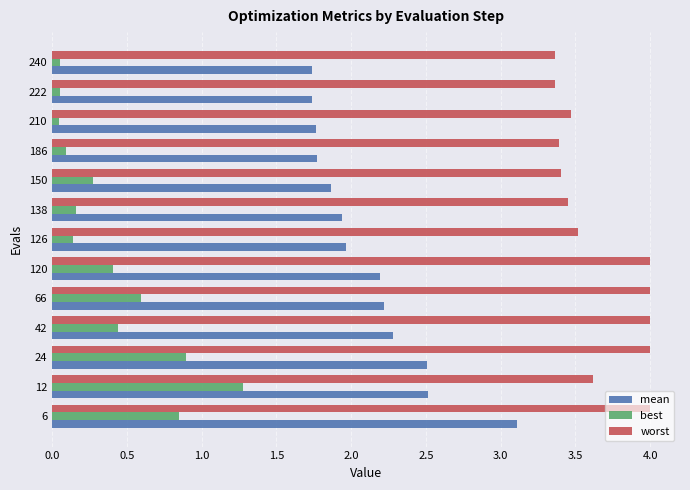

What is the maximum value shown in the chart?

4.0